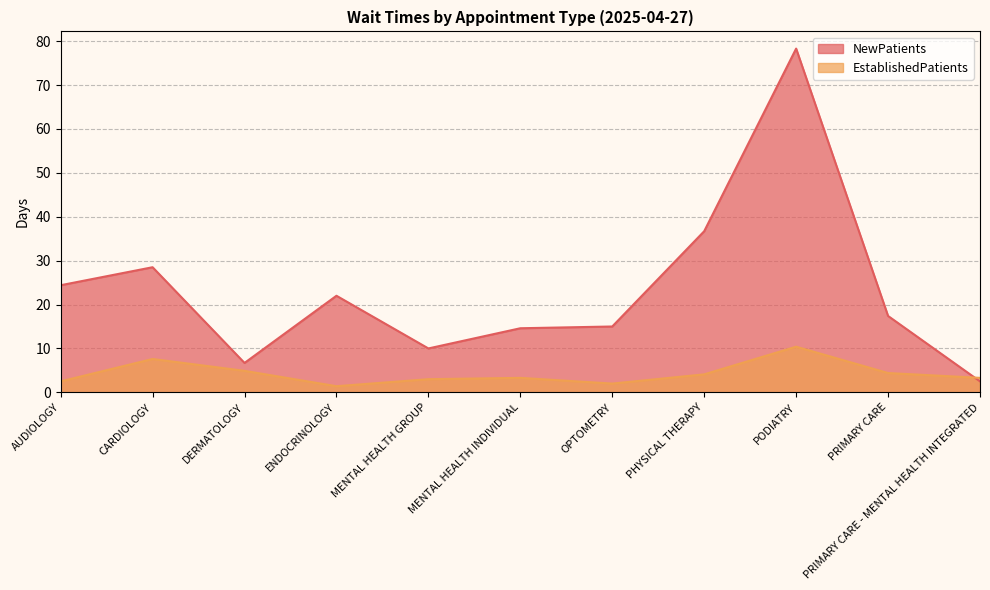

True or false: EstablishedPatients has more than 2 points higher than both neighbors.

True